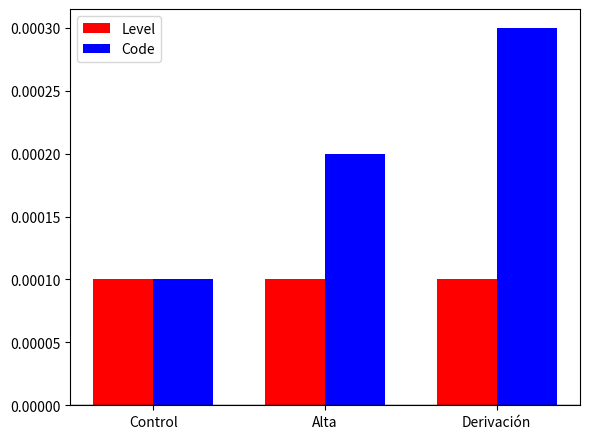

List the labels in order of Code value, largest first.

Derivación, Alta, Control